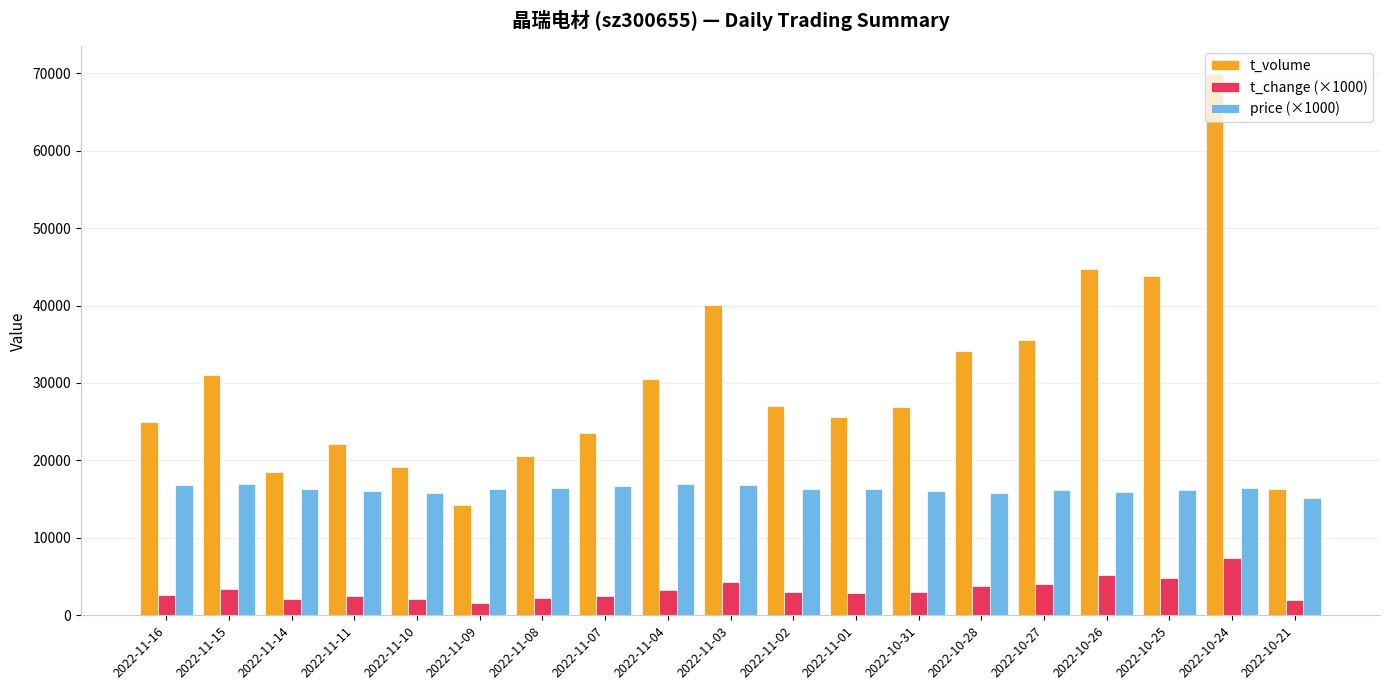

Which category has the lowest value in the t_volume series?

2022-11-09